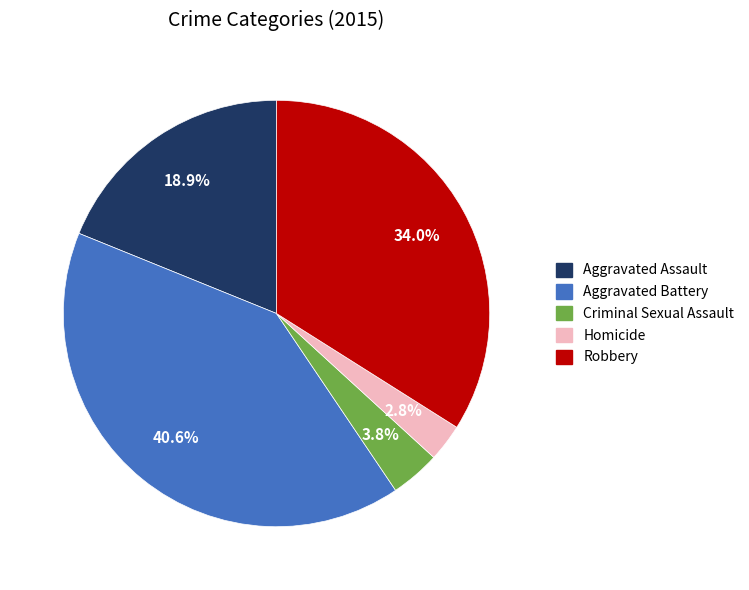

To the nearest percent, what is the difference between the largest and smallest slice percentages?

38%